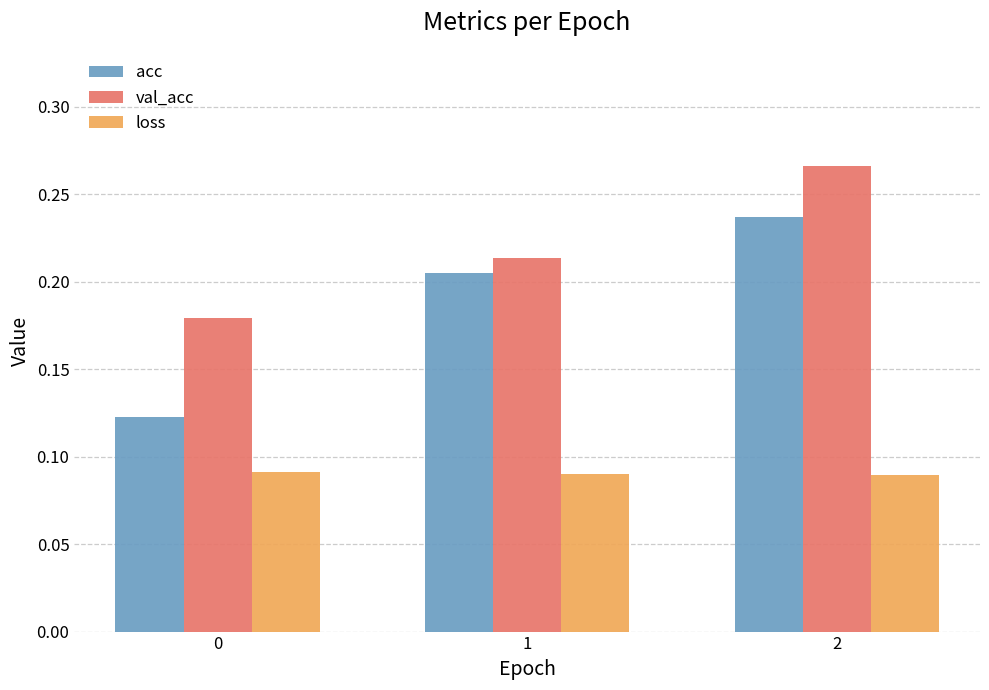

Rank the series by their average value, from lowest to highest.

loss, acc, val_acc